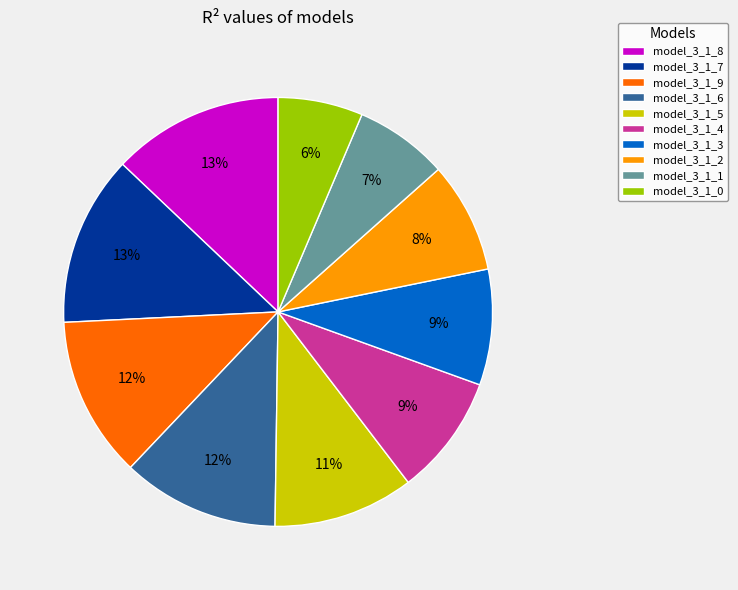

To the nearest percent, what is the difference between the model_3_1_4 and model_3_1_1 slice percentages?

2%